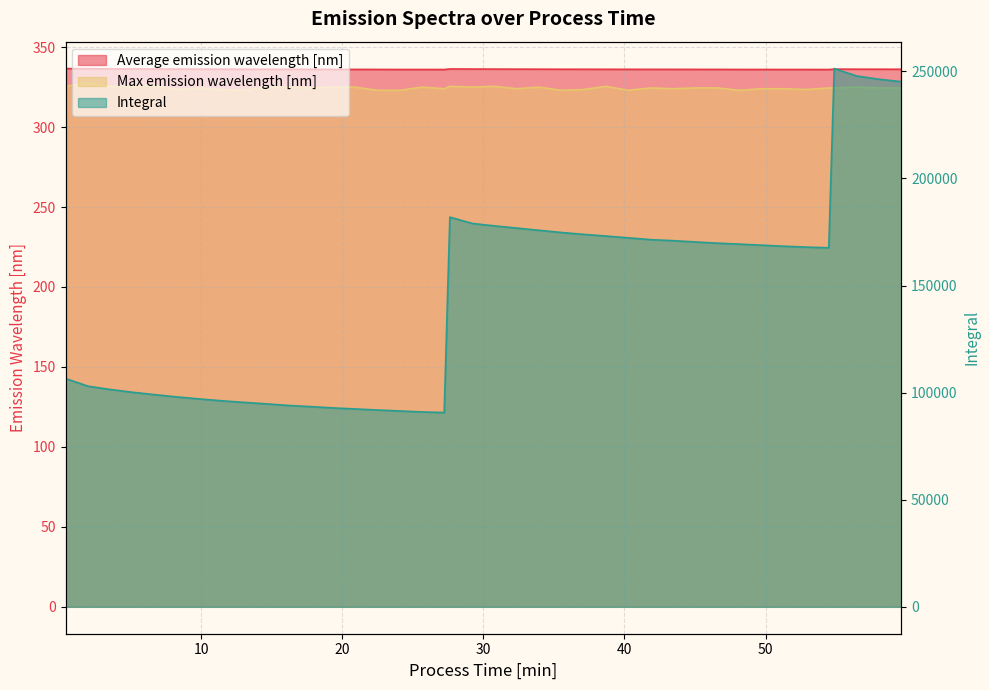

What are all the series names shown in the legend?

Average emission wavelength [nm], Integral, Max emission wavelength [nm]